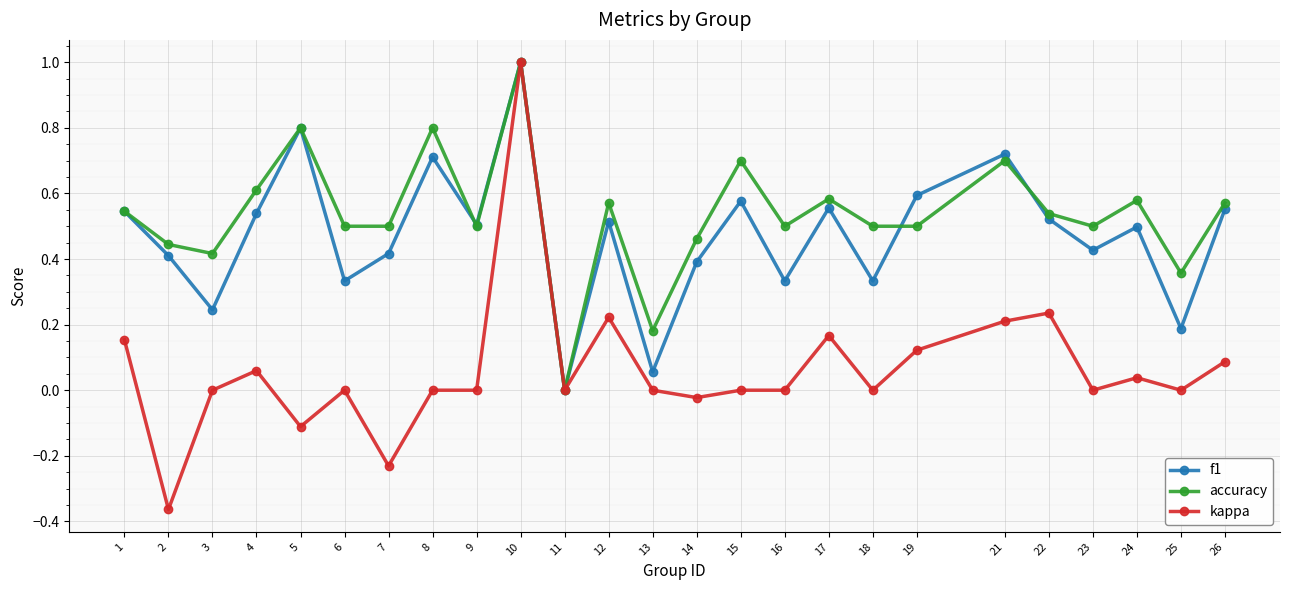

Where is f1 nearest to the value 0?

11